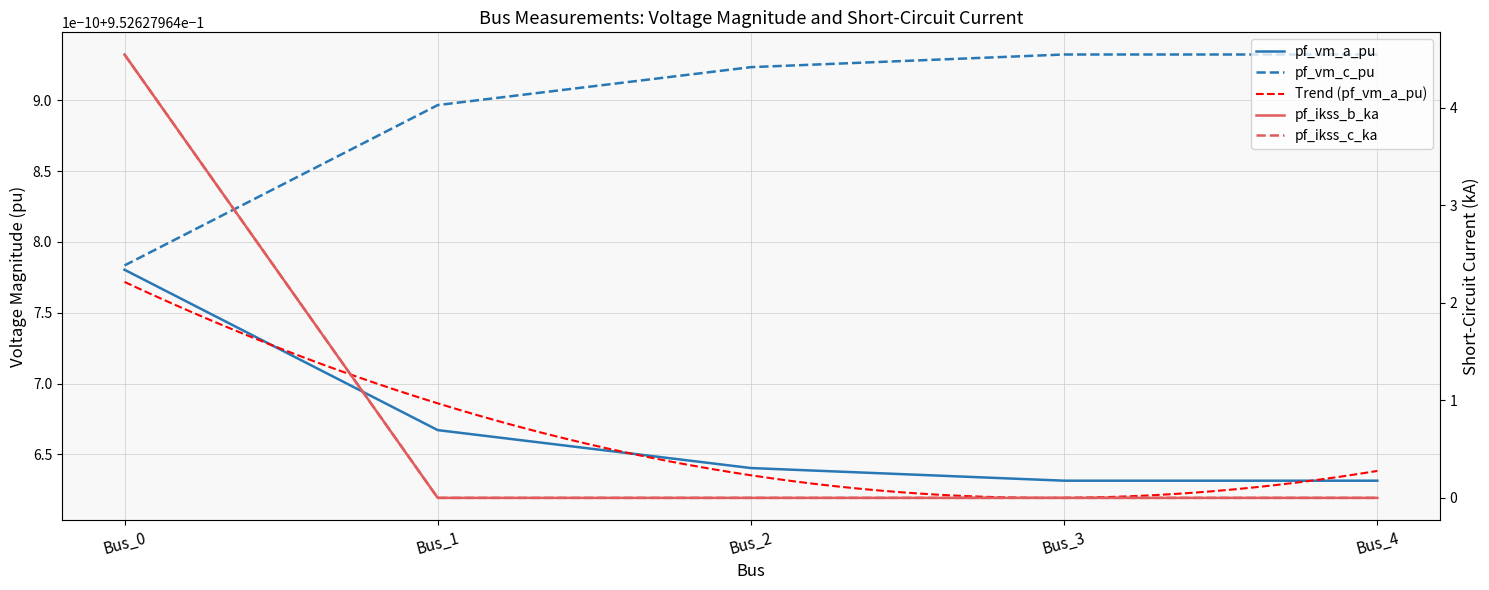

True or false: pf_ikss_b_ka has a value of 0.0 at Bus_4.

True